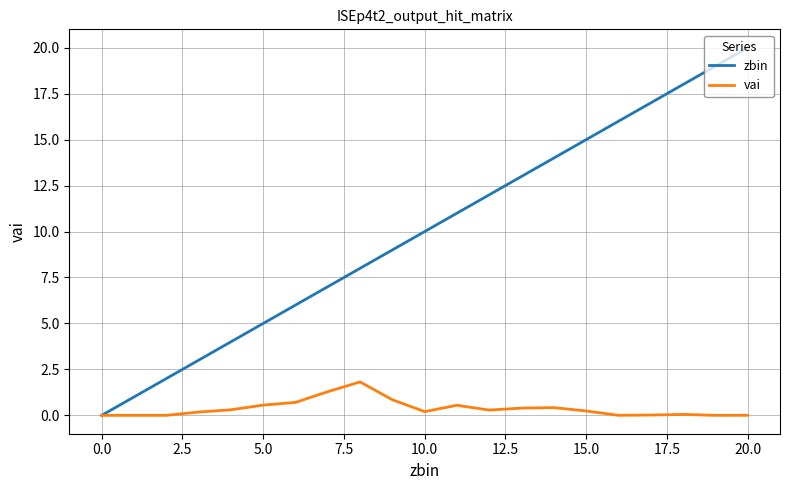

What is the maximum value shown in the chart?

20.0